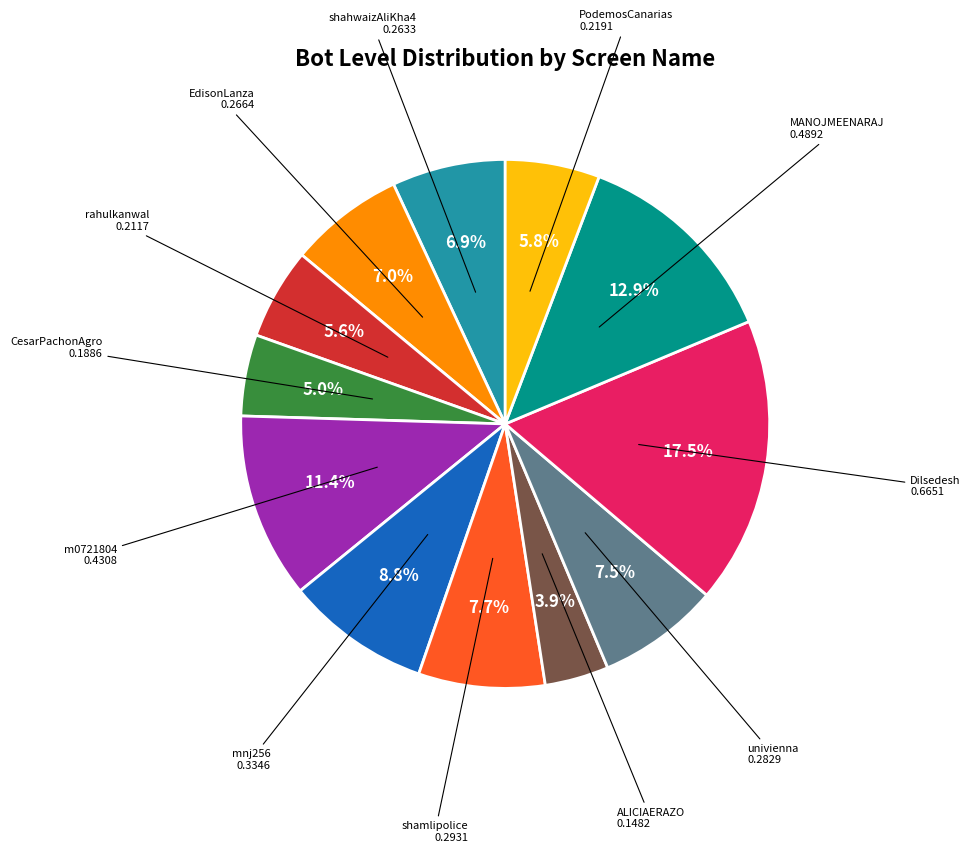

Is there a majority slice in this chart?

No